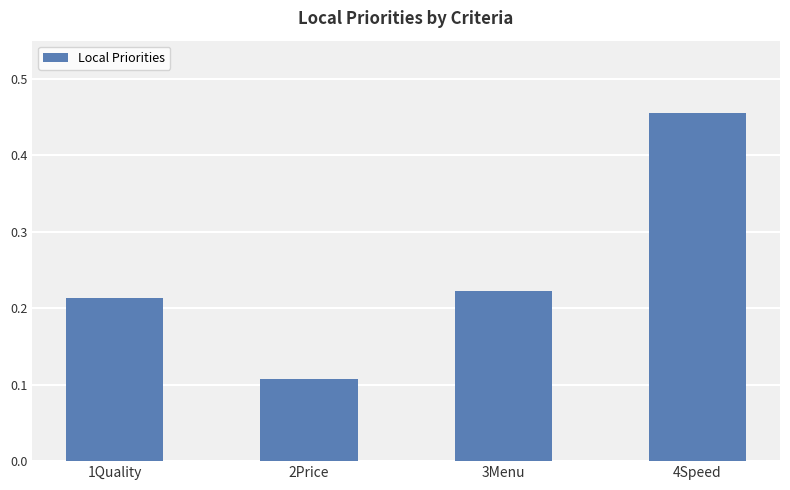

At which label is the value closest to 0?

2Price